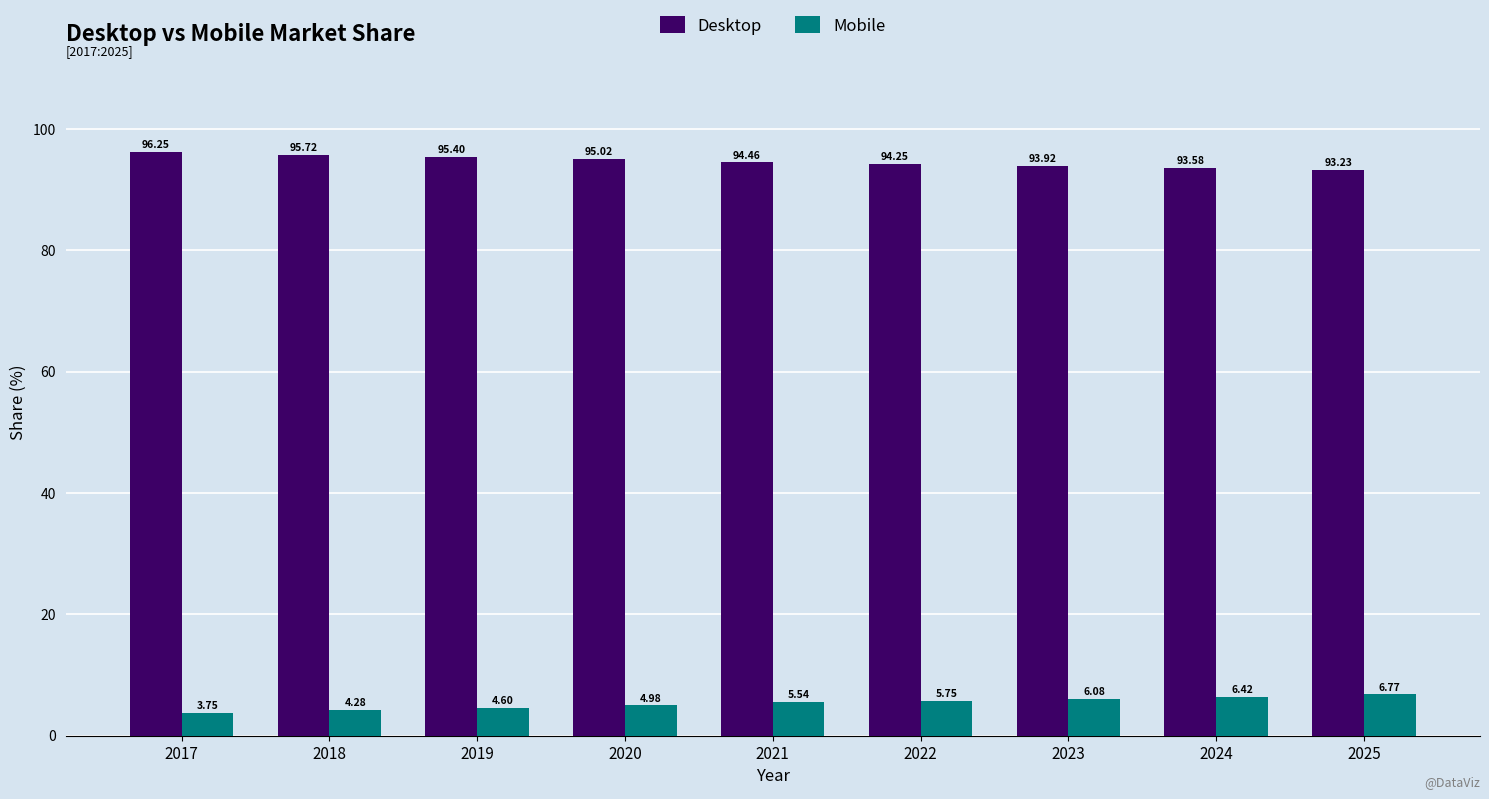

What is the approximate value of Desktop at 2021?

94.5